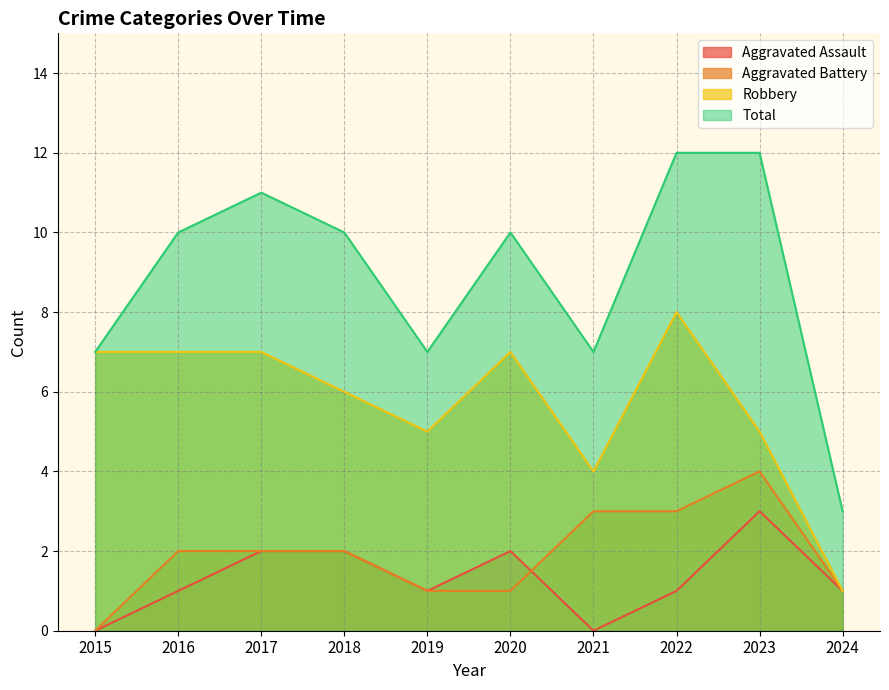

What is the sum of all Total values?

89